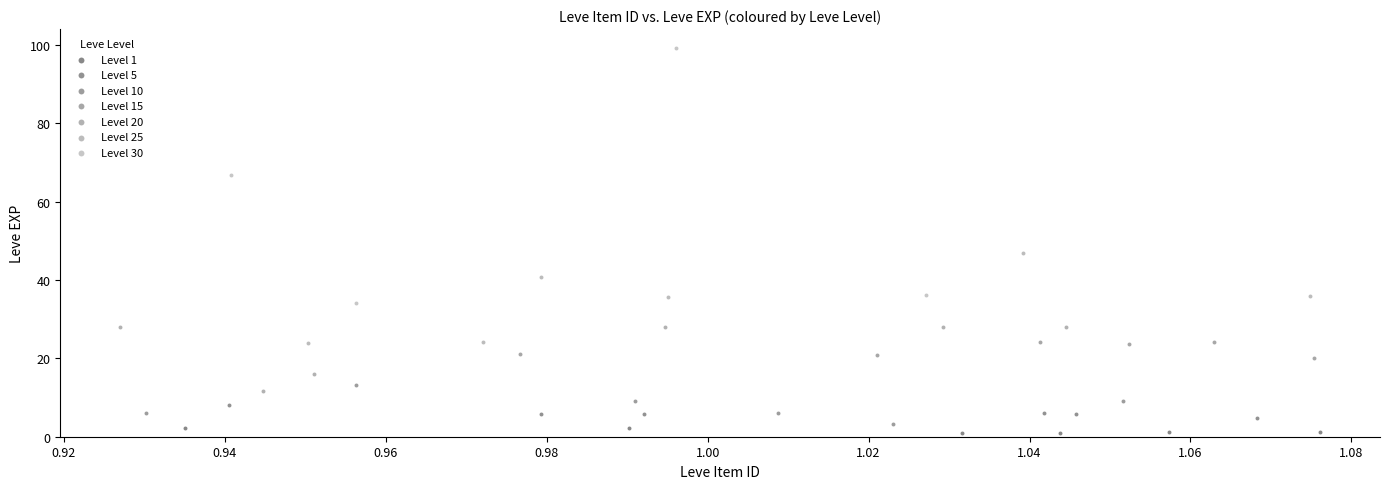

Which series reaches the minimum Y coordinate?

Level 1